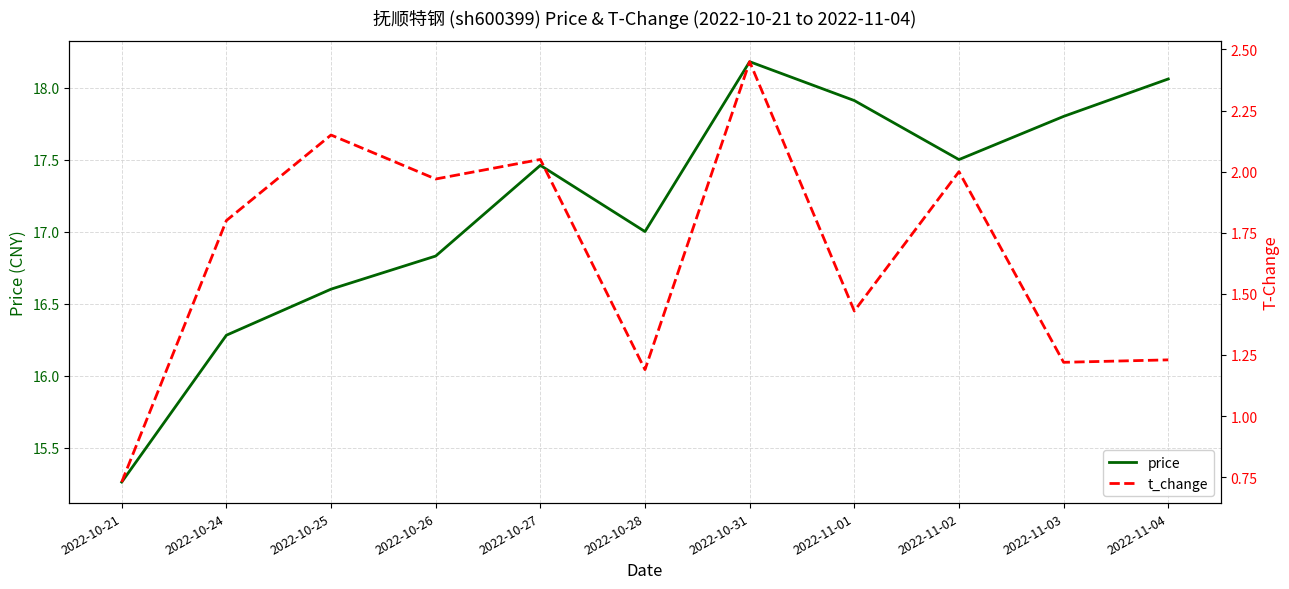

What are all the series names shown in the legend?

price, t_change